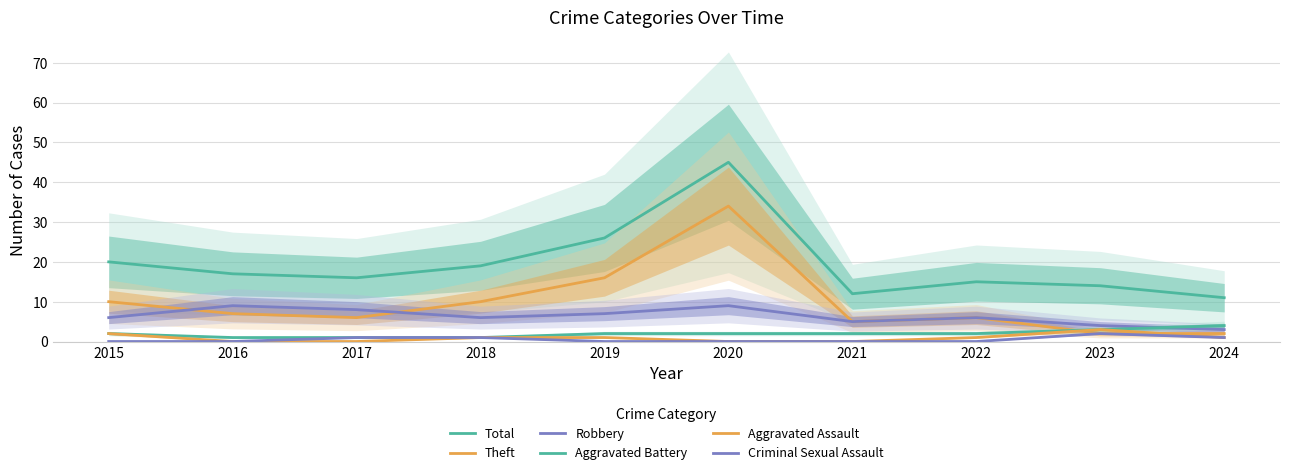

Reading right to left, transcribe all the data shown in this chart.

Total: 11	14	15	12	45	26	19	16	17	20
Theft: 2	2	6	5	34	16	10	6	7	10
Robbery: 3	4	6	5	9	7	6	8	9	6
Aggravated Battery: 4	3	2	2	2	2	1	1	1	2
Aggravated Assault: 1	3	1	0	0	1	1	0	0	2
Criminal Sexual Assault: 1	2	0	0	0	0	1	1	0	0